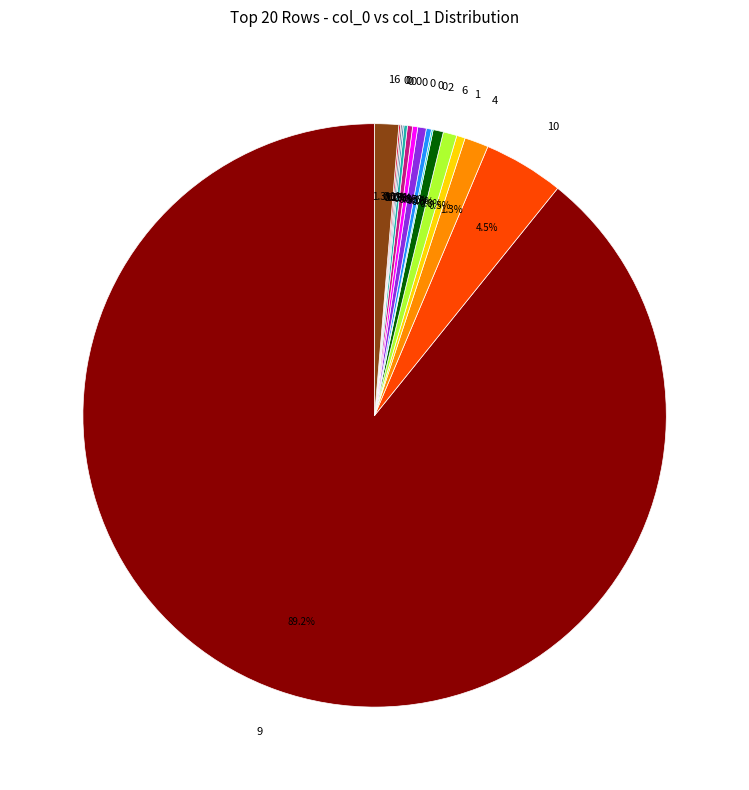

Count the number of slices in the pie.

20